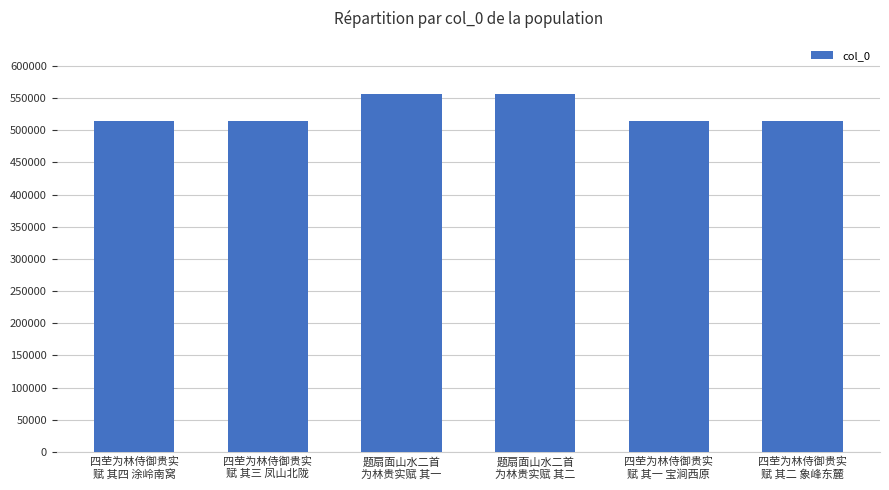

How many distinct data groups are displayed?

1